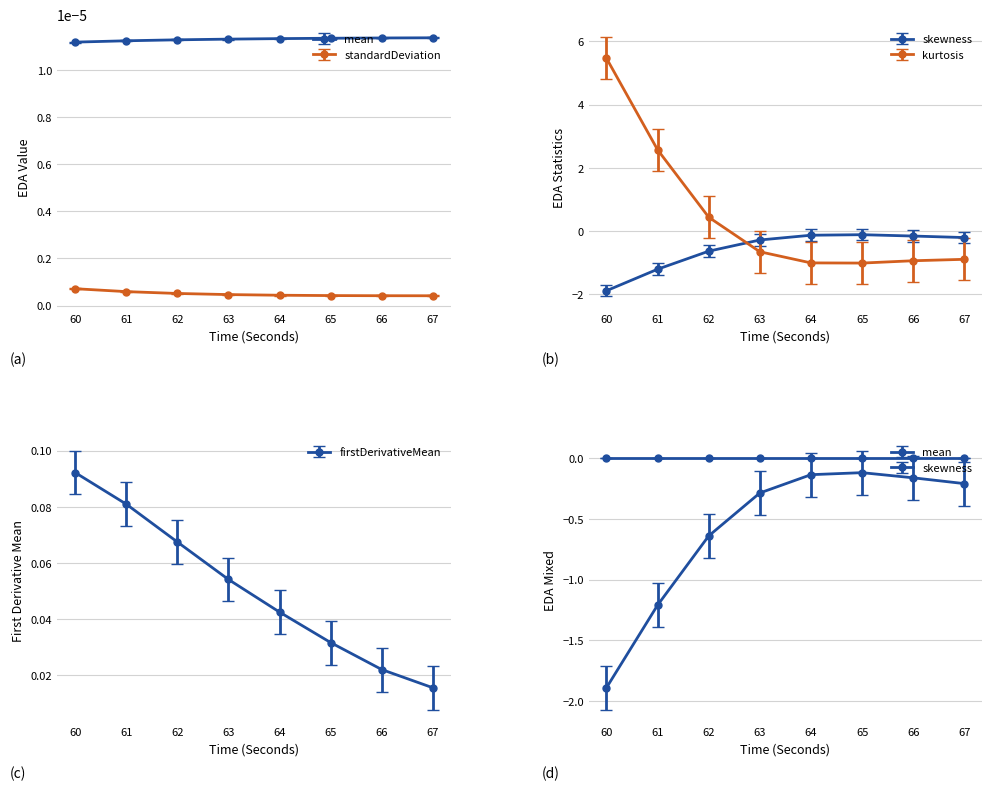

At how many categories does at least one series exceed 0?

8